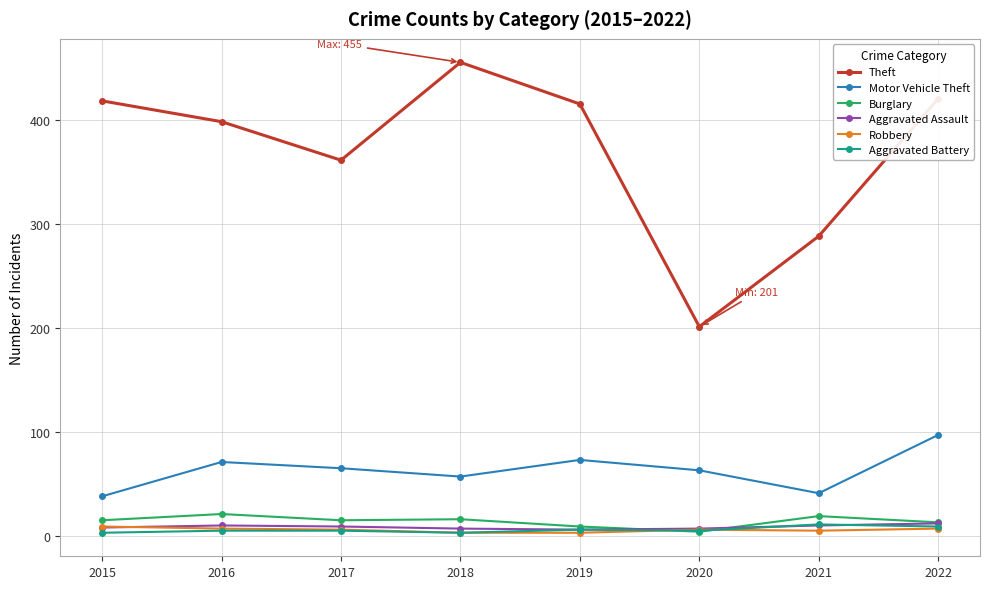

Which series has the widest spread of values?

Theft